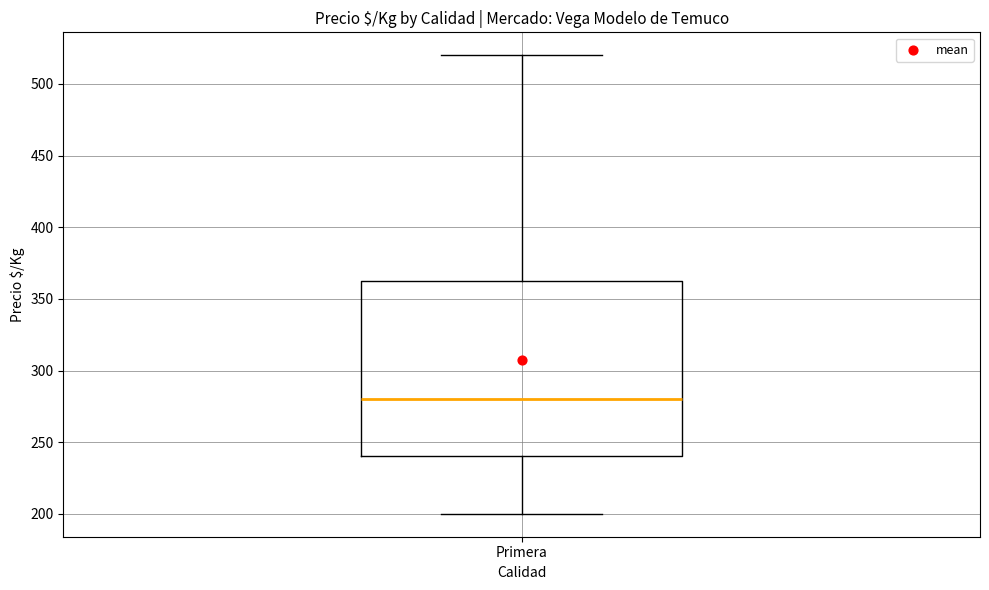

Read this box plot against the y-axis: the position of the median line, the range covered by the box, and the ends of both whiskers. The values are not printed on the chart, so give them approximately, as read against the axis.

median 280, box 240 to 365, whiskers 200 to 520